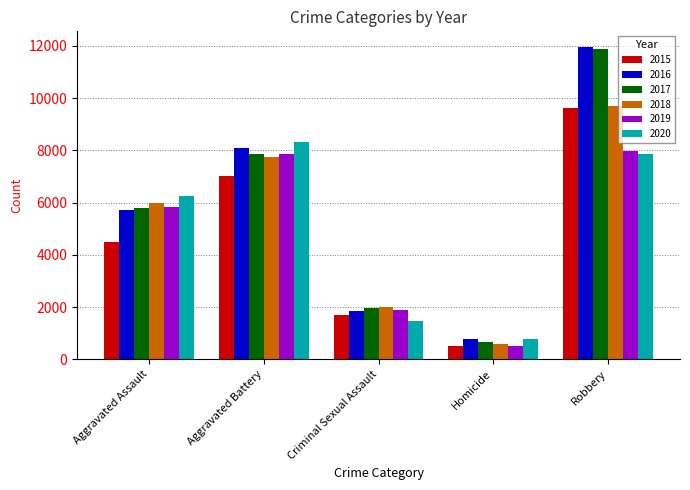

Which label corresponds to the smallest value in the chart?

Homicide